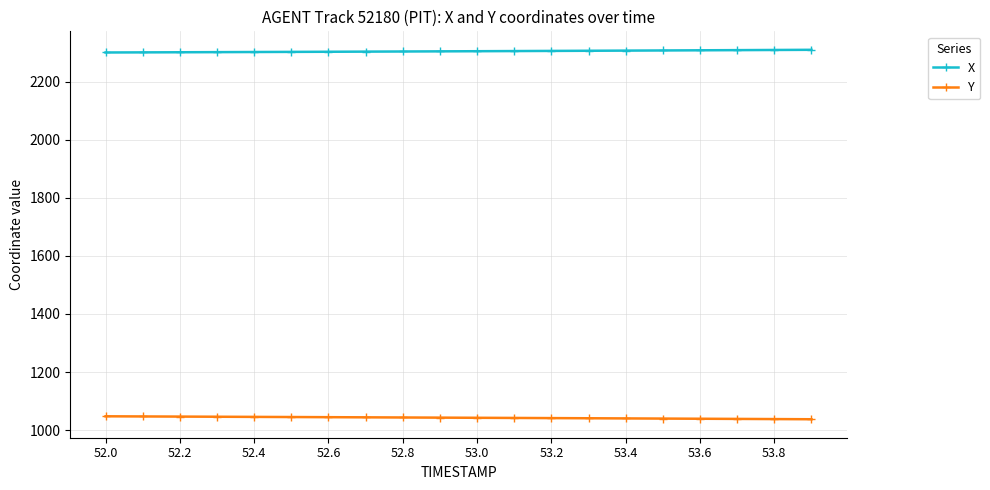

At how many categories does at least one series exceed 1135?

20